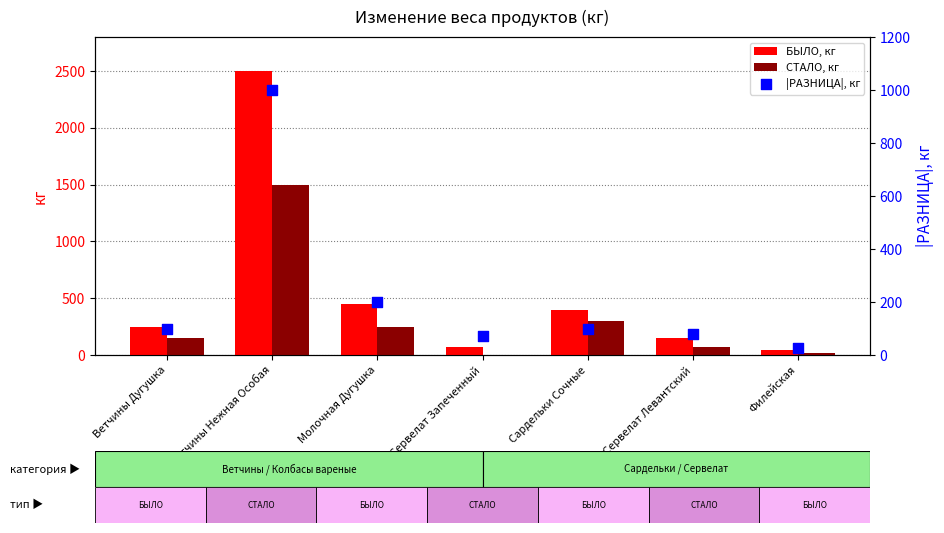

What is the total value across all series at Сервелат Запеченный?

140